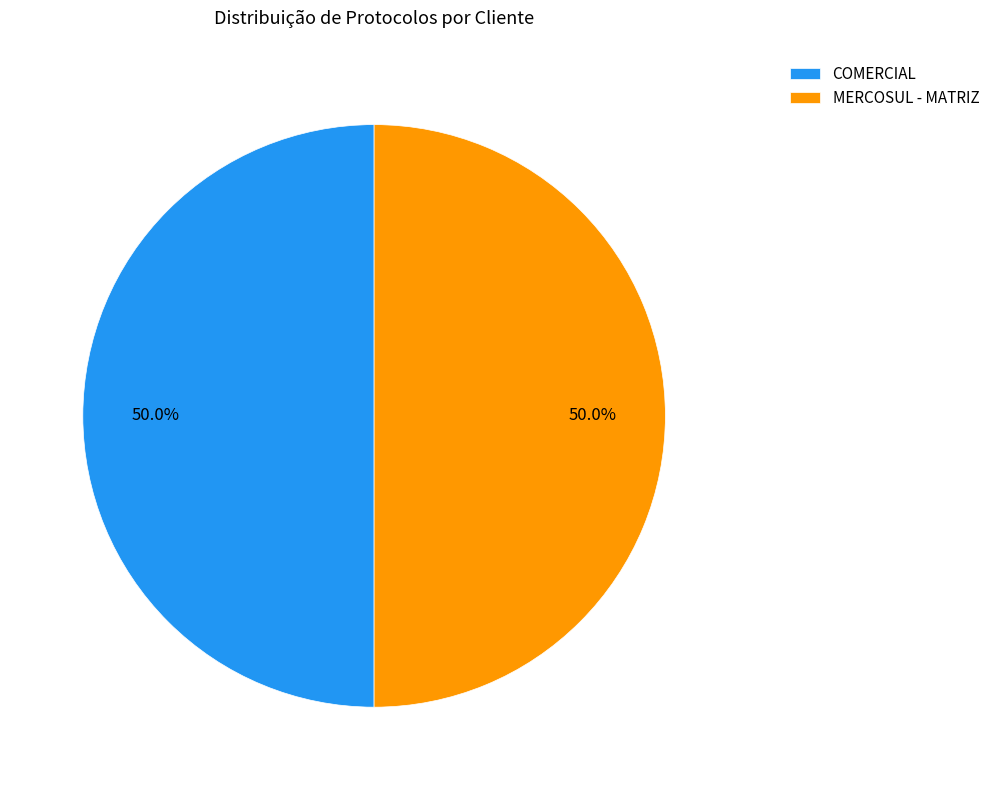

Approximately how many times larger is the value at COMERCIAL compared to MERCOSUL - MATRIZ?

1.0